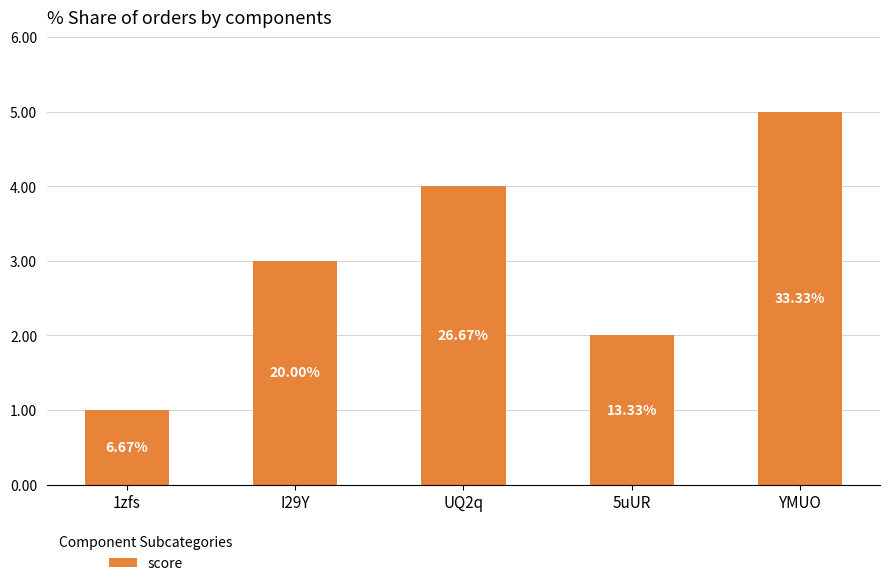

What position from the right is 1zfs?

5